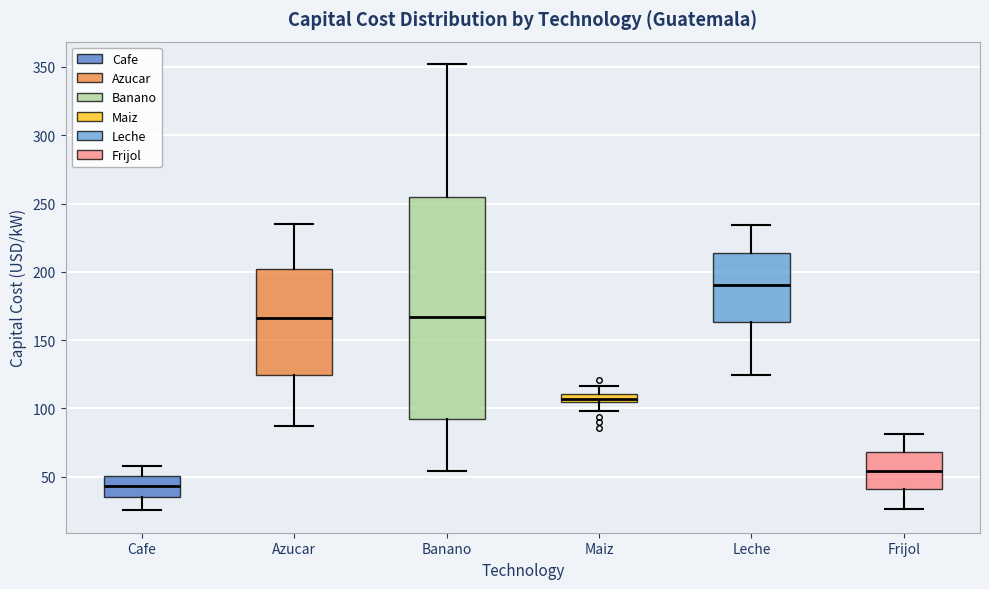

Which box is the tallest, from its lower edge to its upper edge?

Banano